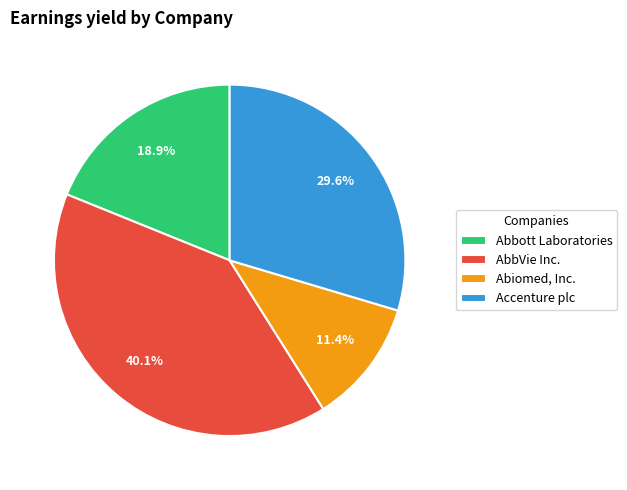

To the nearest percent, what portion does Abbott Laboratories represent?

19%